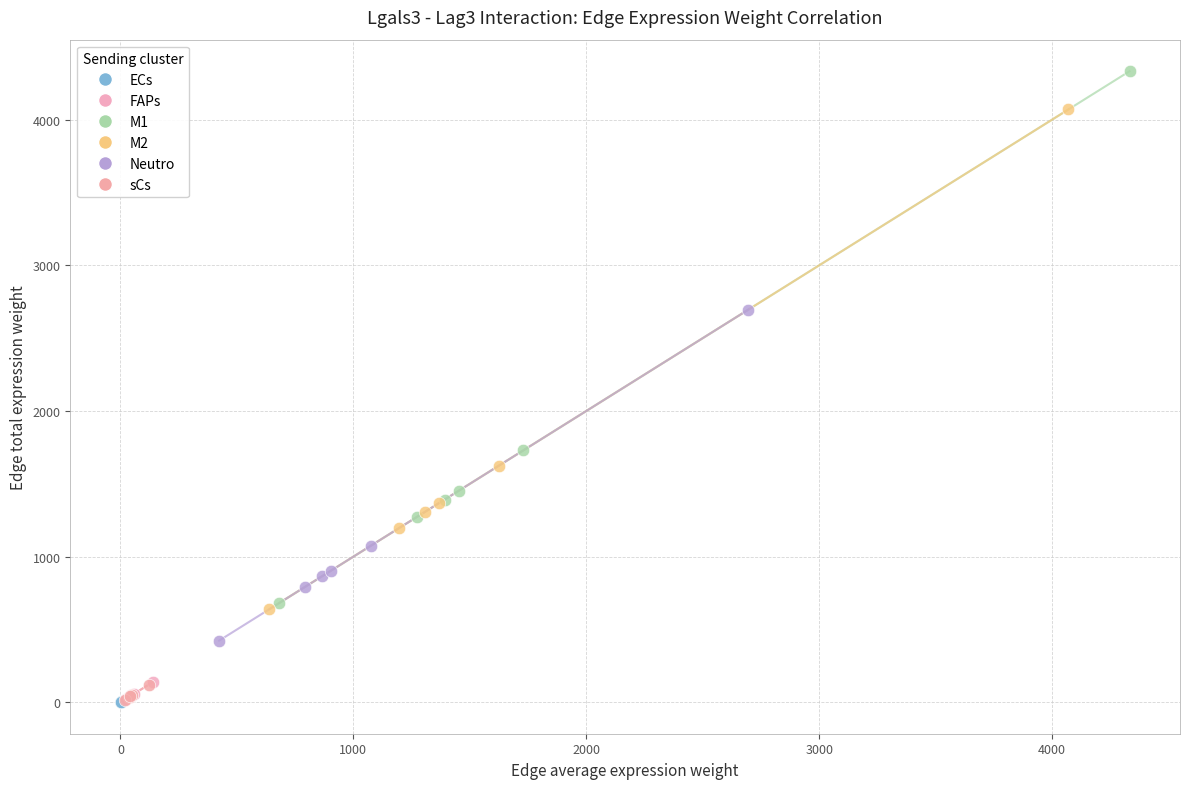

Which series reaches the maximum Y coordinate?

M1